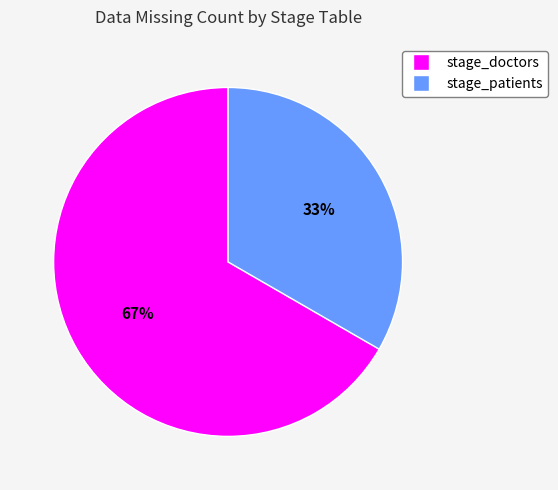

Which slice is the smallest?

stage_patients